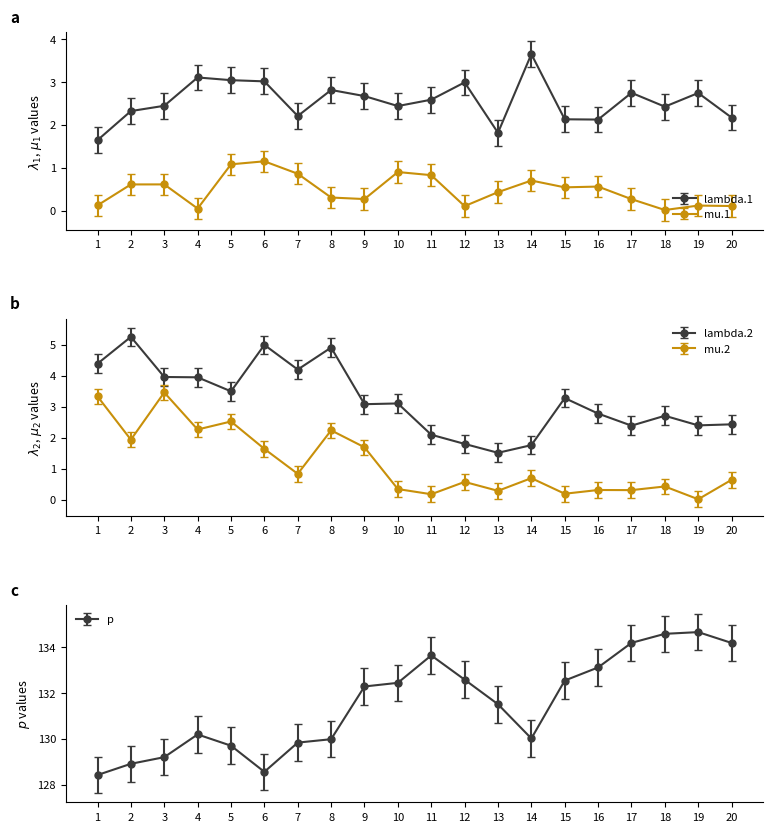

Which has a higher value, 16 or 5?

5